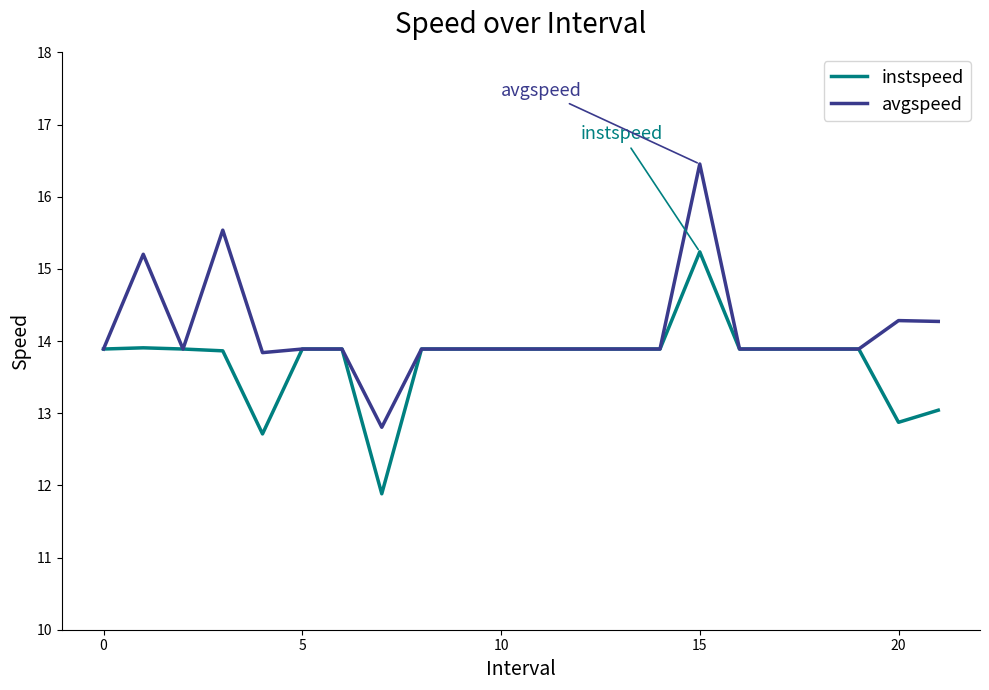

What is the maximum value for instspeed?

15.2